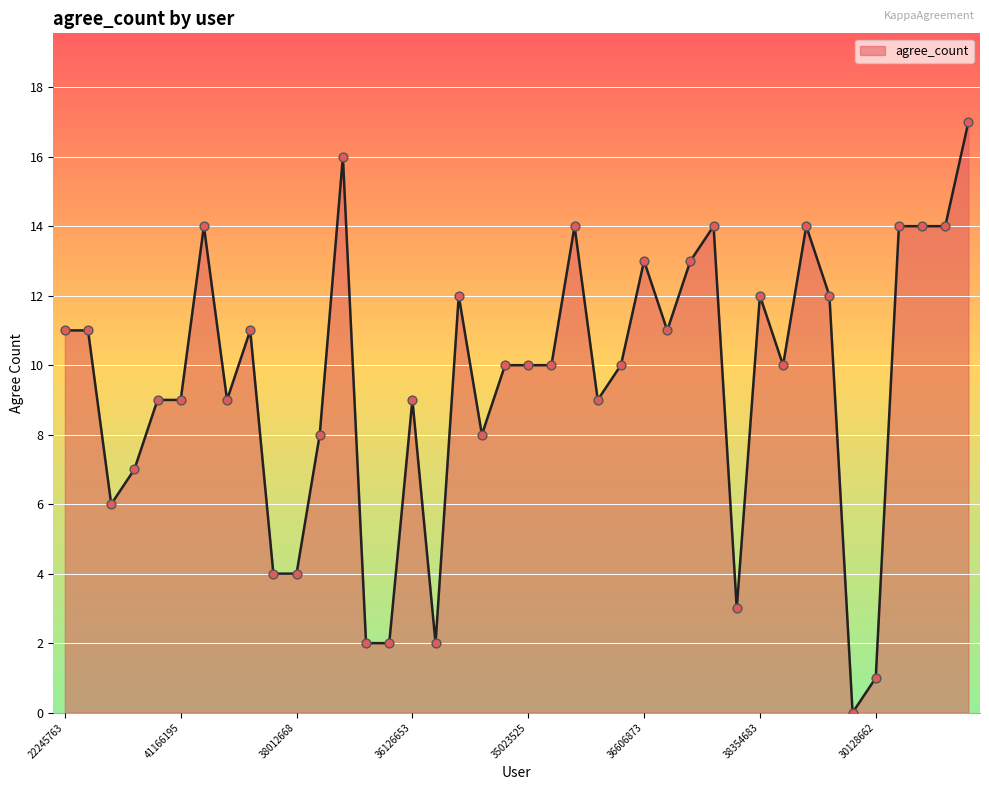

What is the greatest value displayed?

17